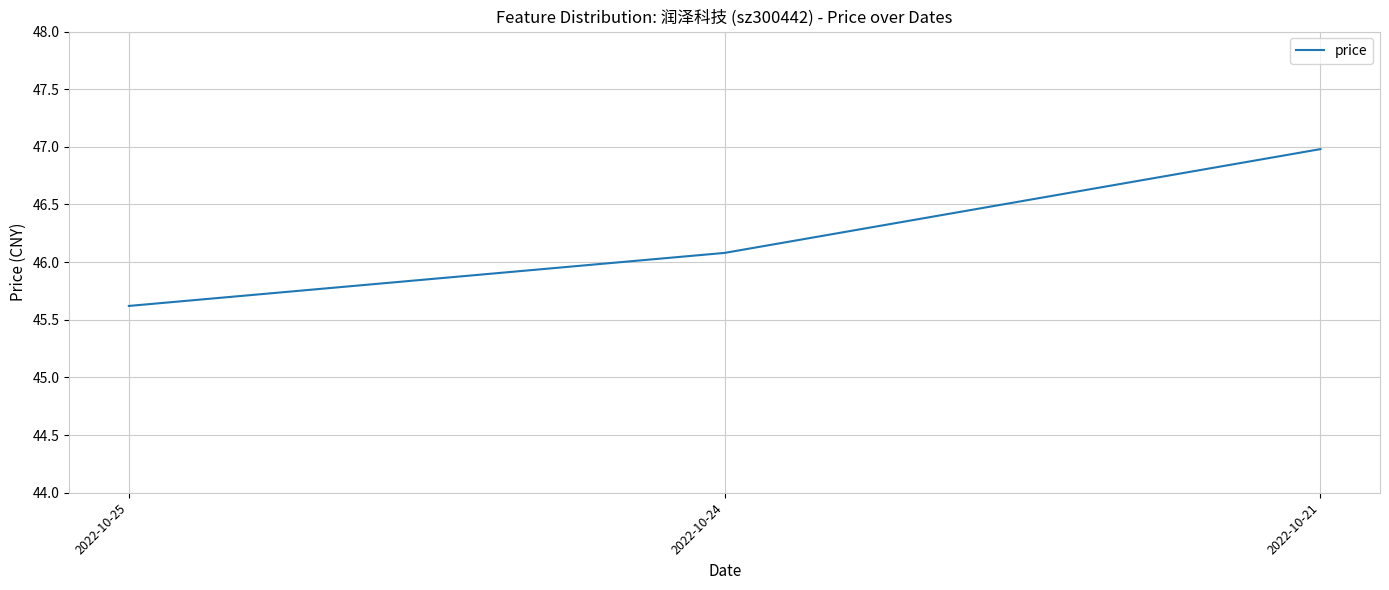

How many lines are shown in the chart?

1